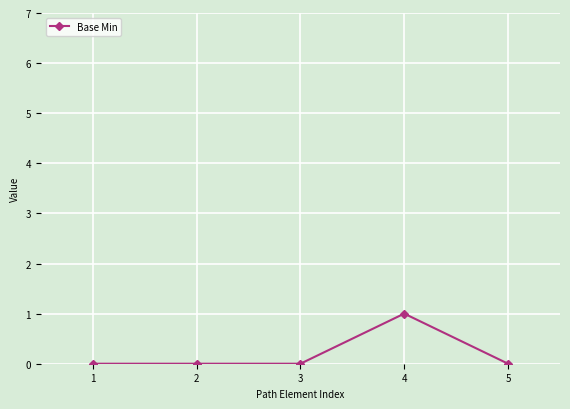

Is it true that the value at 4 is 2?

False